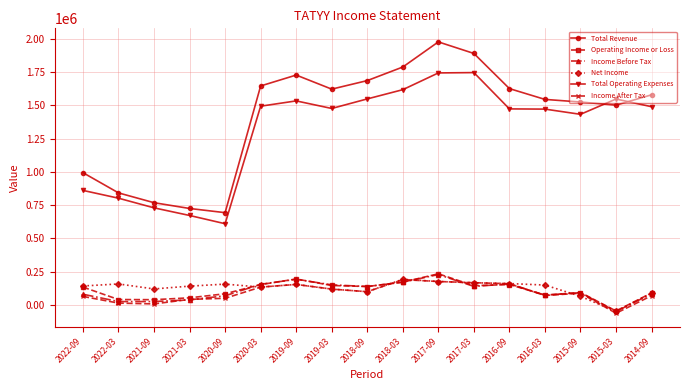

Is the value of Income After Tax at 2016-03 greater than the value of Income Before Tax at 2019-09?

No